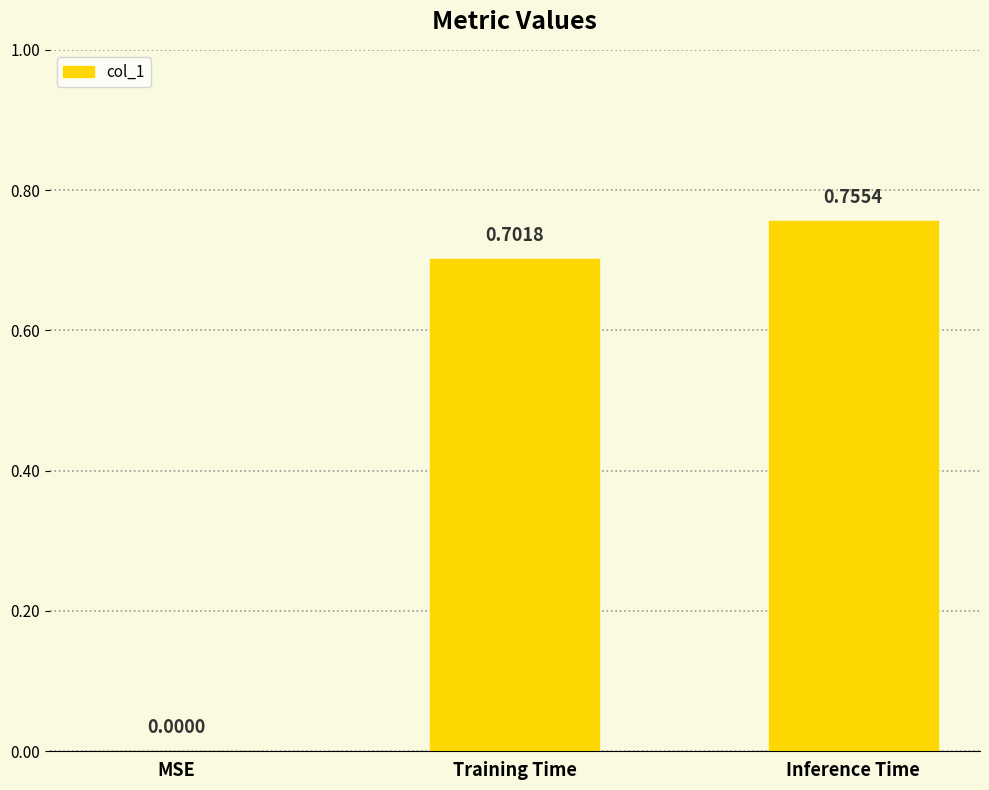

What is the change in value from MSE to Training Time?

+0.7